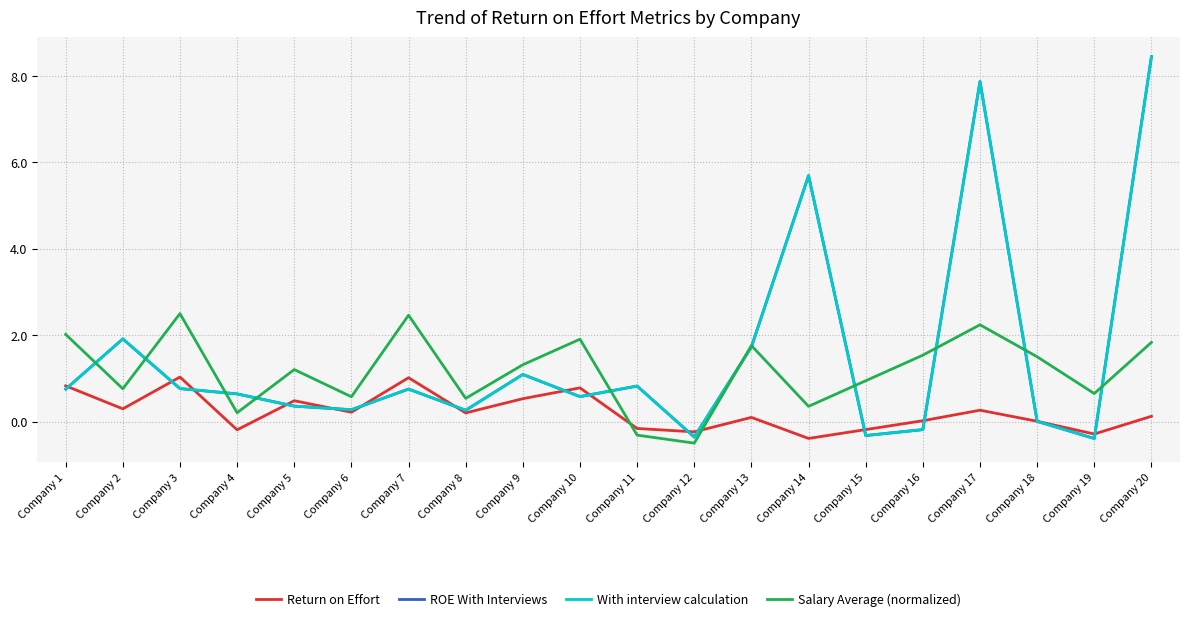

List the series in order of their peak value, highest first.

ROE With Interviews, With interview calculation, Salary Average (normalized), Return on Effort